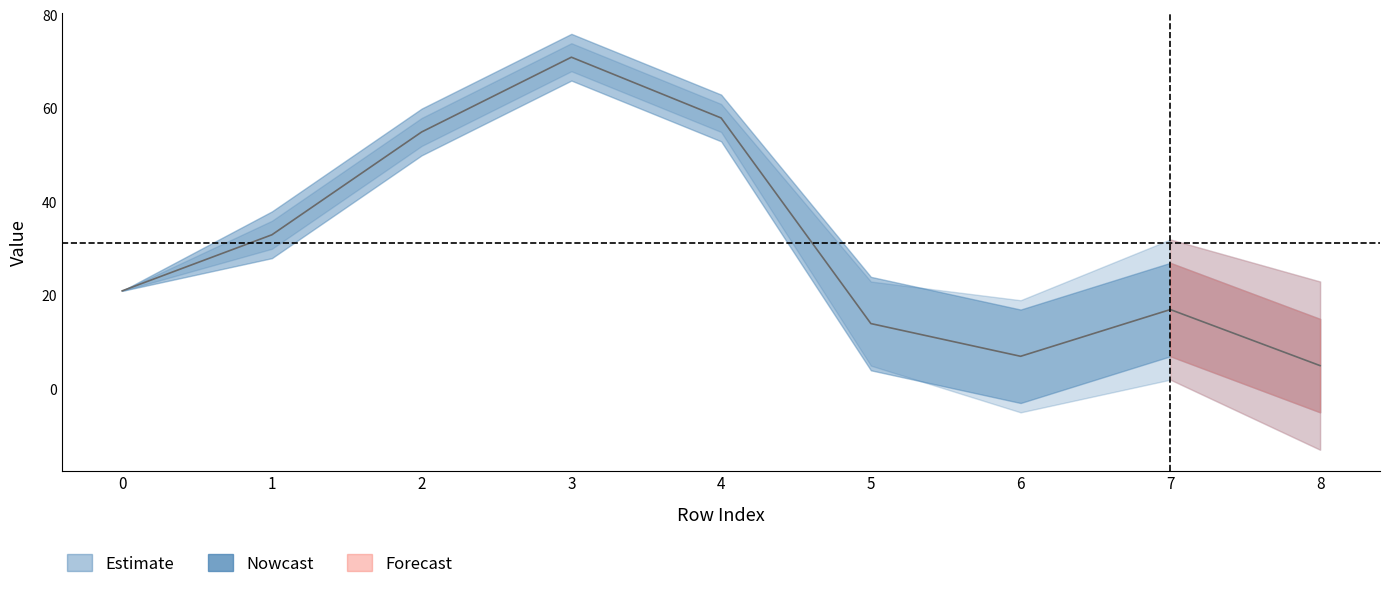

At which category is the sum across all series the highest?

3